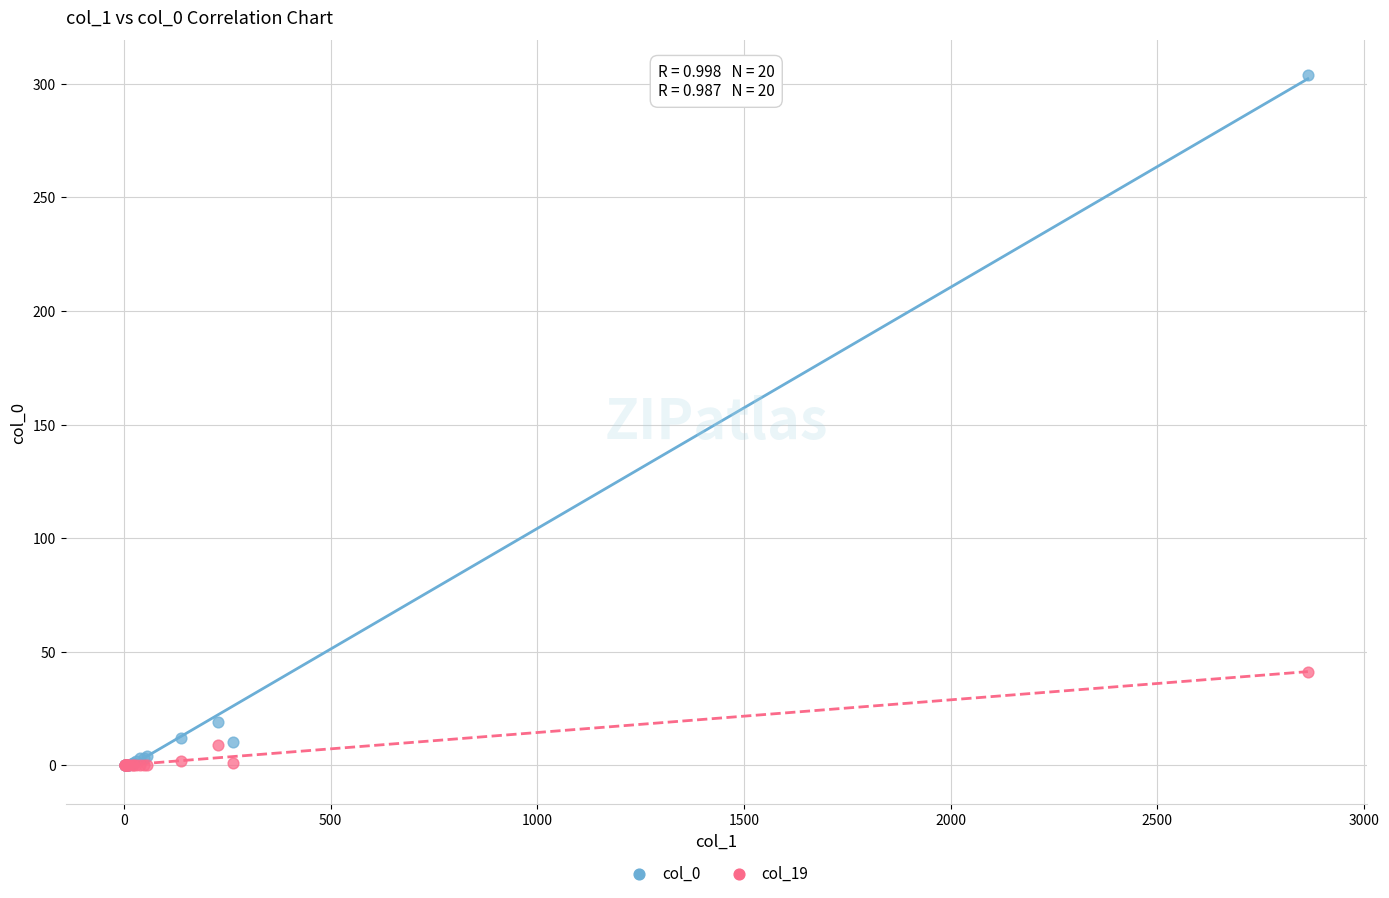

Across all series, what Y value is closest to 152?

41